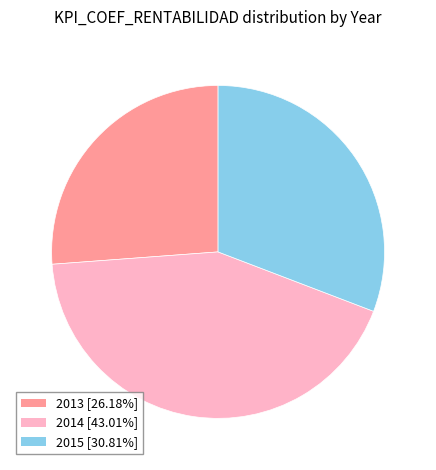

What is the ratio of the value at 2014 [43.01%] to the value at 2013 [26.18%]?

1.6